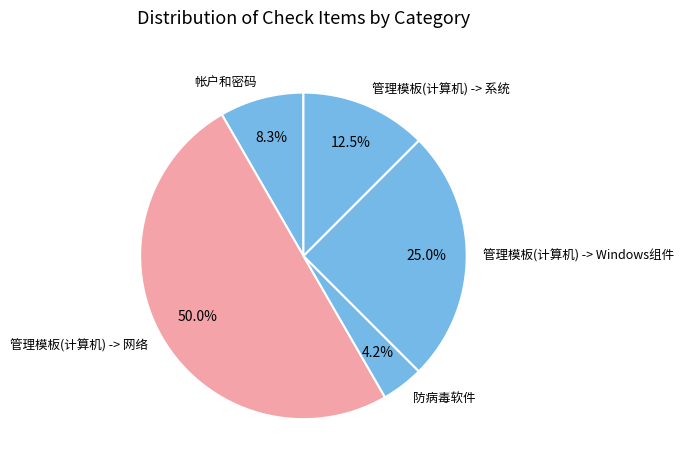

To the nearest percent, what is the difference between the largest and smallest slice percentages?

46%